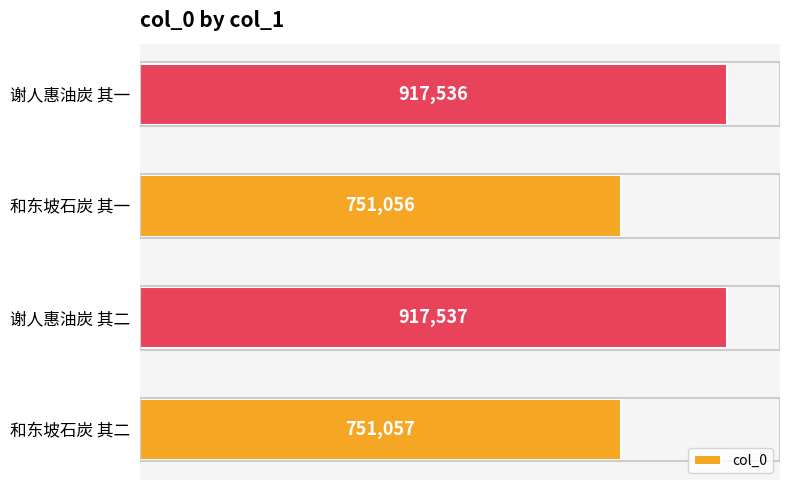

Are the bars horizontal?

Yes